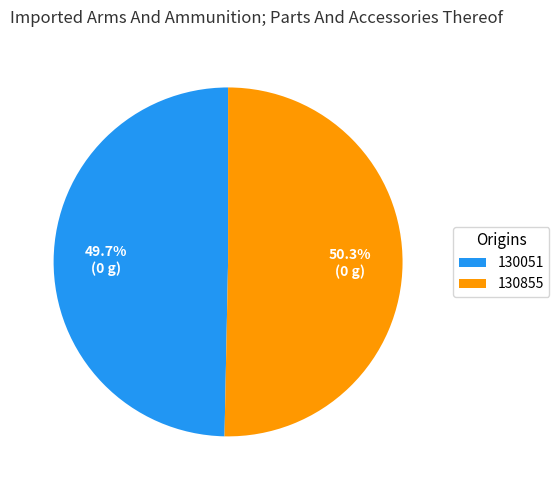

Which category has the biggest portion of the pie?

130855